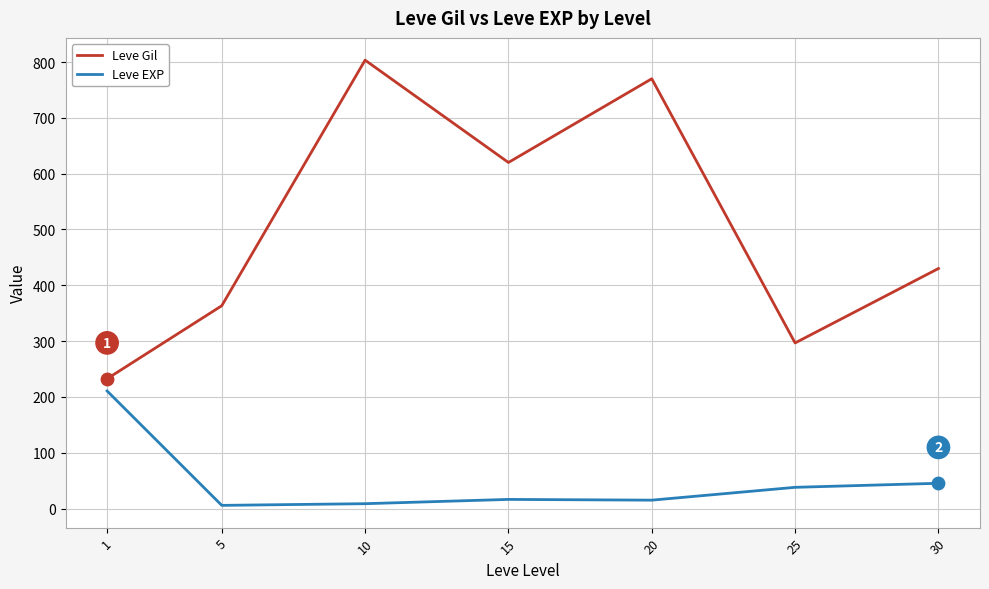

At how many categories does at least one series exceed 391?

4